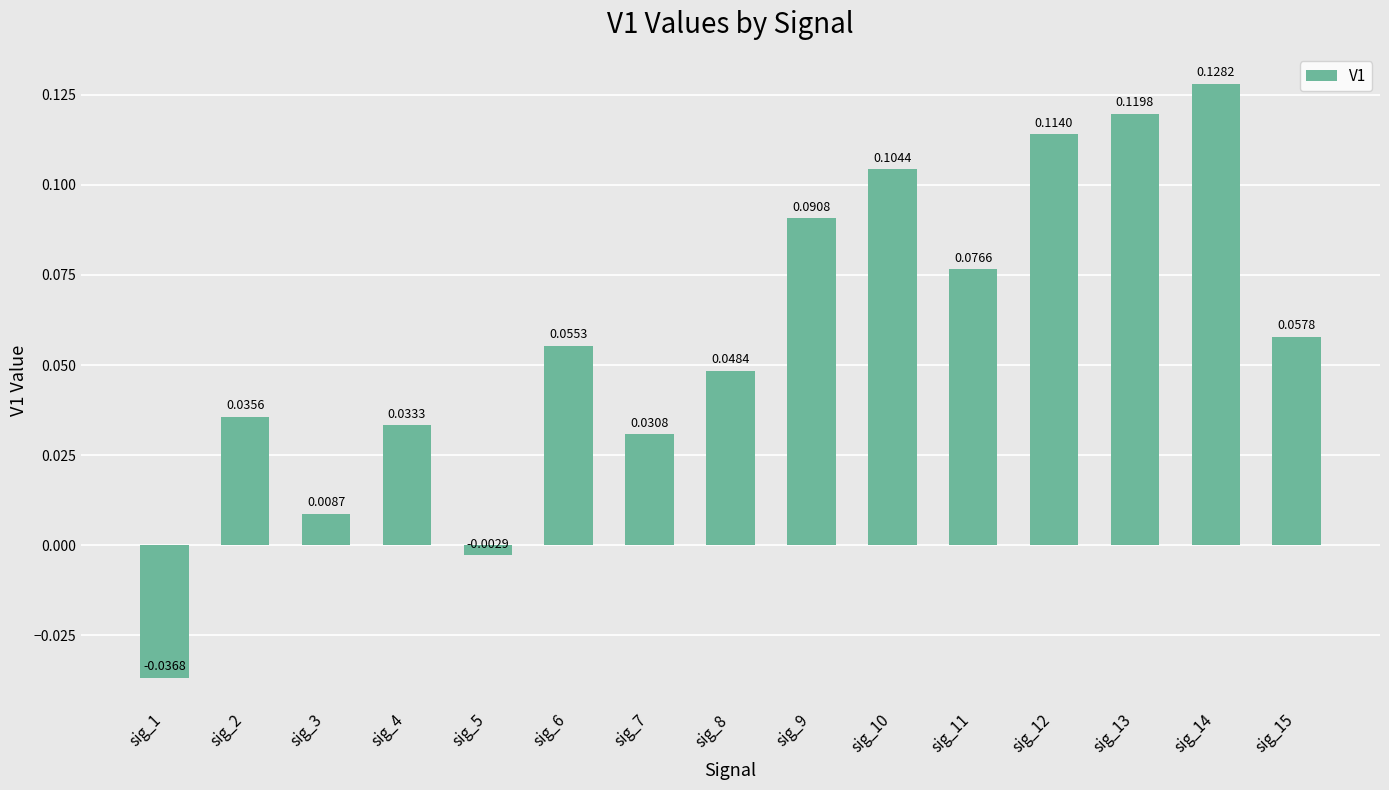

Is it true that the value at sig_14 is 0.0?

False